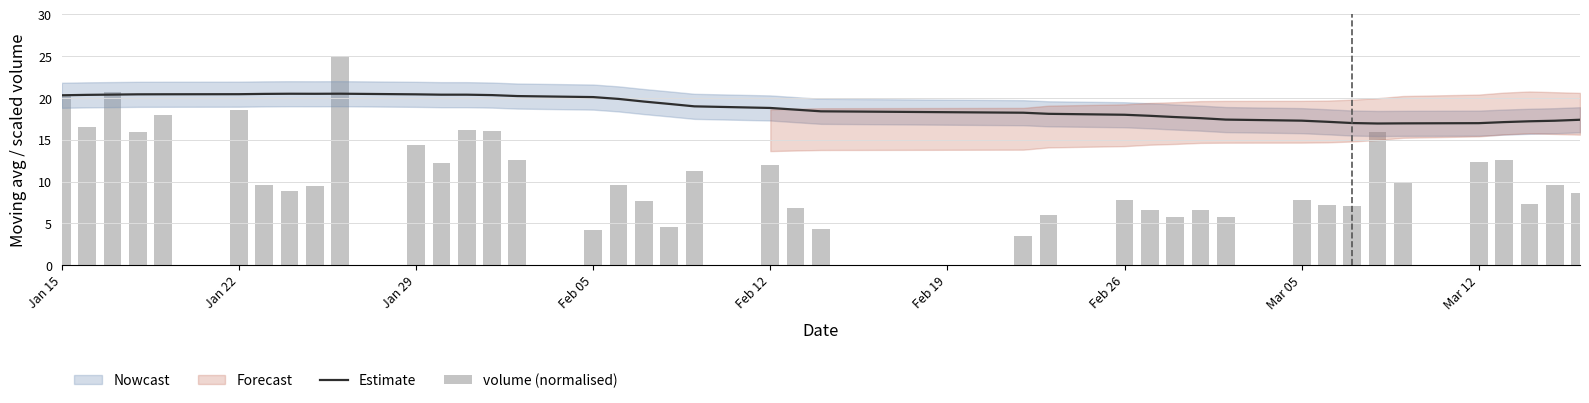

The Estimate series shows 20.3 at Jan 15. True or false?

True